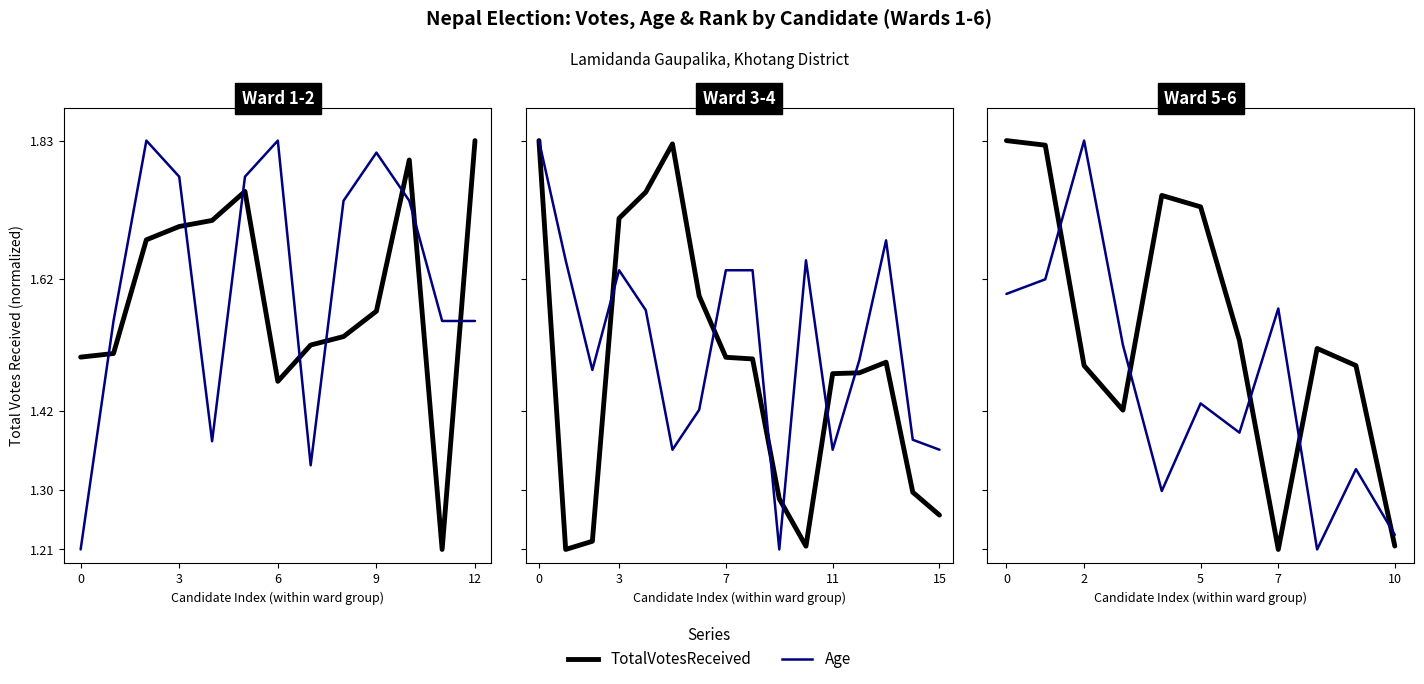

At which category is the sum across all series the highest?

3